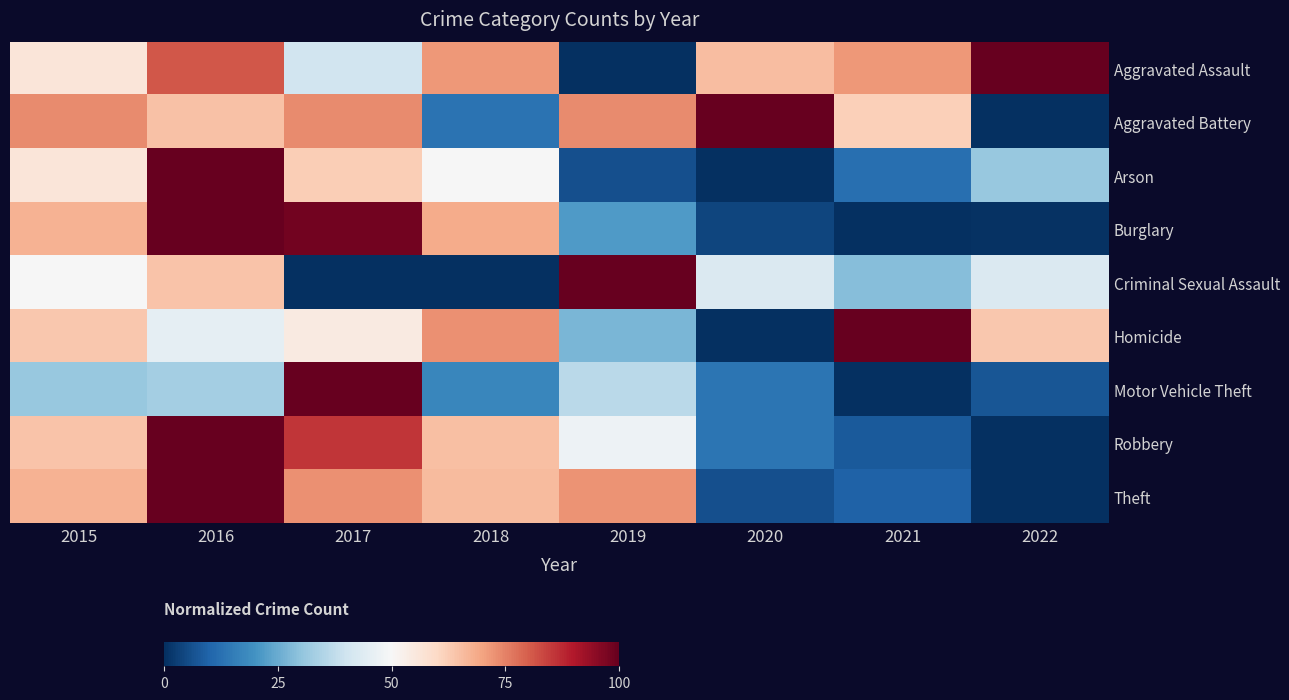

Rank the series at 2021 from lowest to highest value.

Burglary, Motor Vehicle Theft, Robbery, Theft, Arson, Criminal Sexual Assault, Aggravated Battery, Aggravated Assault, Homicide